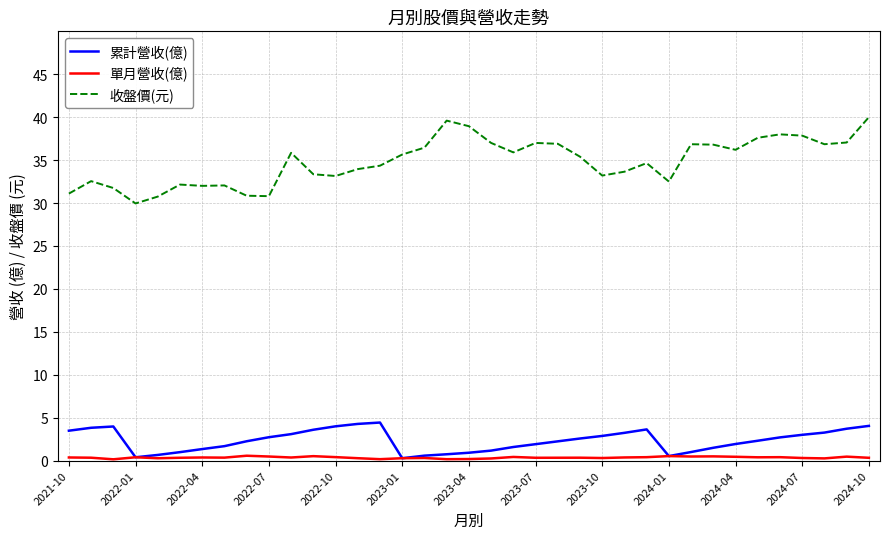

True or false: 收盤價(元) and 累計營收(億) intersect in this chart.

False